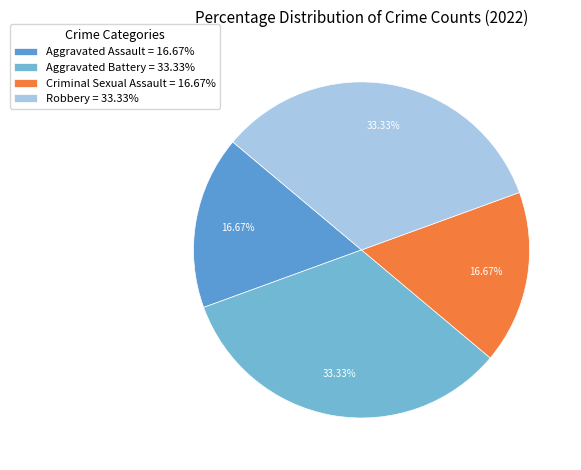

What is the smallest slice in the pie chart?

Aggravated Assault